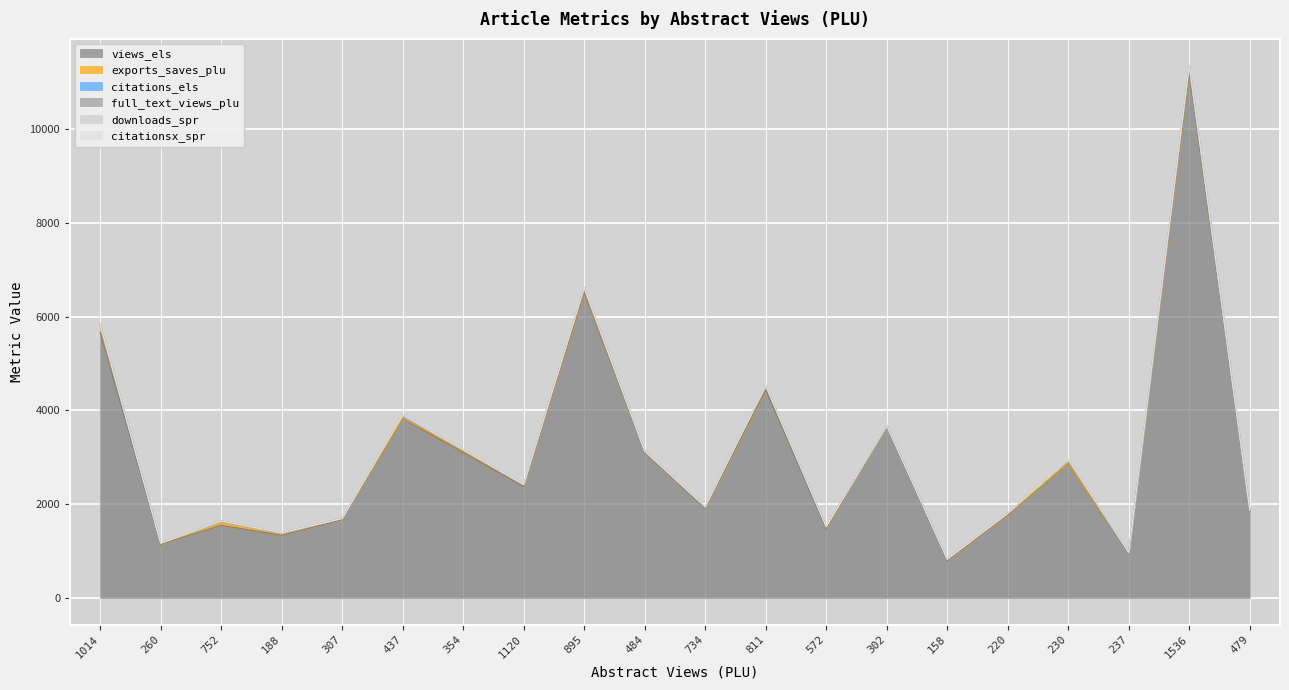

Where is the first local minimum for exports_saves_plu?

260